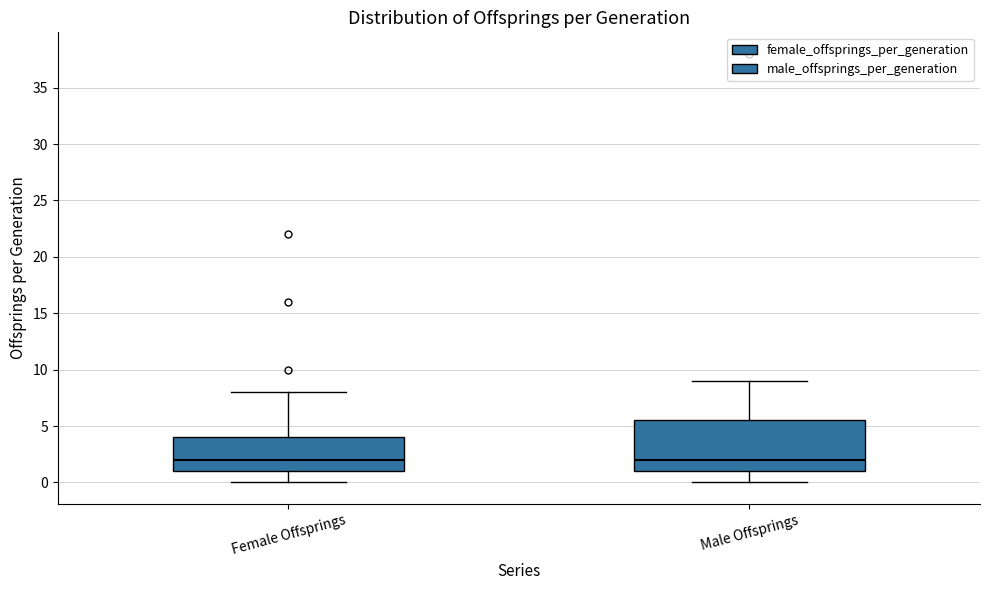

Reading left to right, transcribe this box plot: for each box, give where its median line is, the range the box spans, and where its two whiskers end, as read against the y-axis. The values are not printed on the chart, so give them approximately, as read against the axis.

Female Offsprings: median 2.0, box 1.0 to 4.0, whiskers 0.0 to 8.0
Male Offsprings: median 2.0, box 1.0 to 5.5, whiskers 0.0 to 9.0